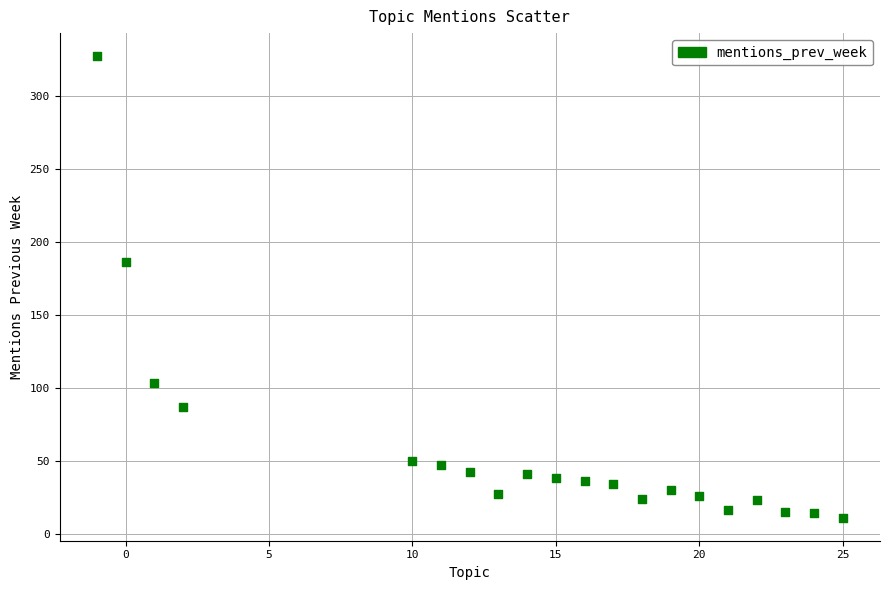

What is the range of Y values (max minus min)?

316